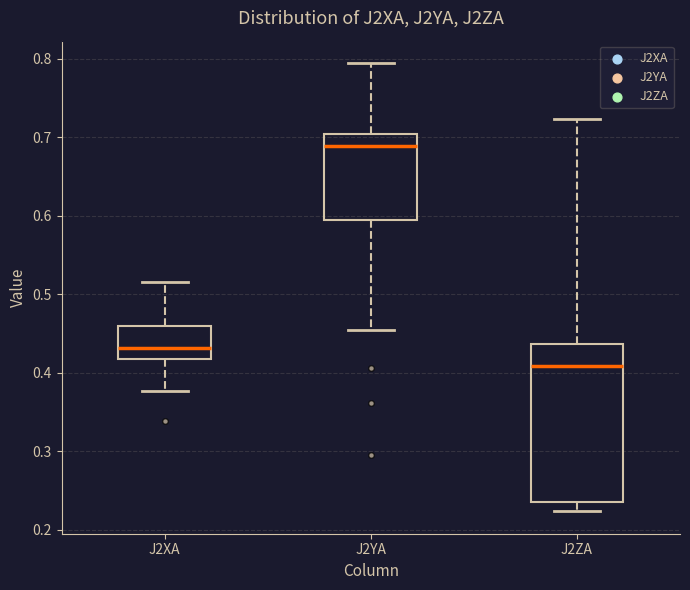

Where is the lower edge of the box for J2YA on the y-axis? The values are not printed on the chart, so give them approximately, as read against the axis.

0.59